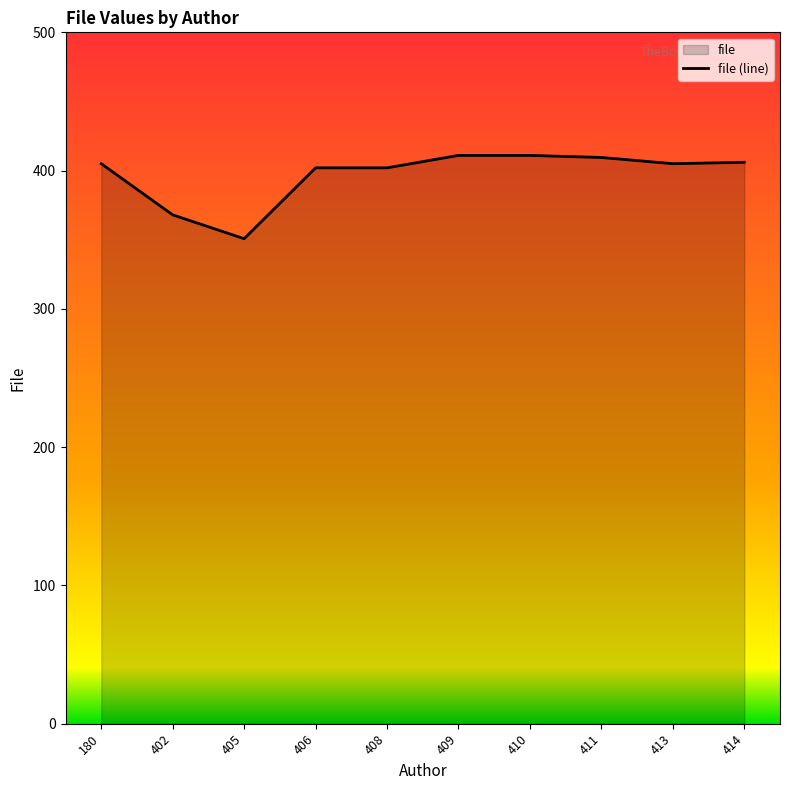

What is the value of the 4th point from the left?

402.0